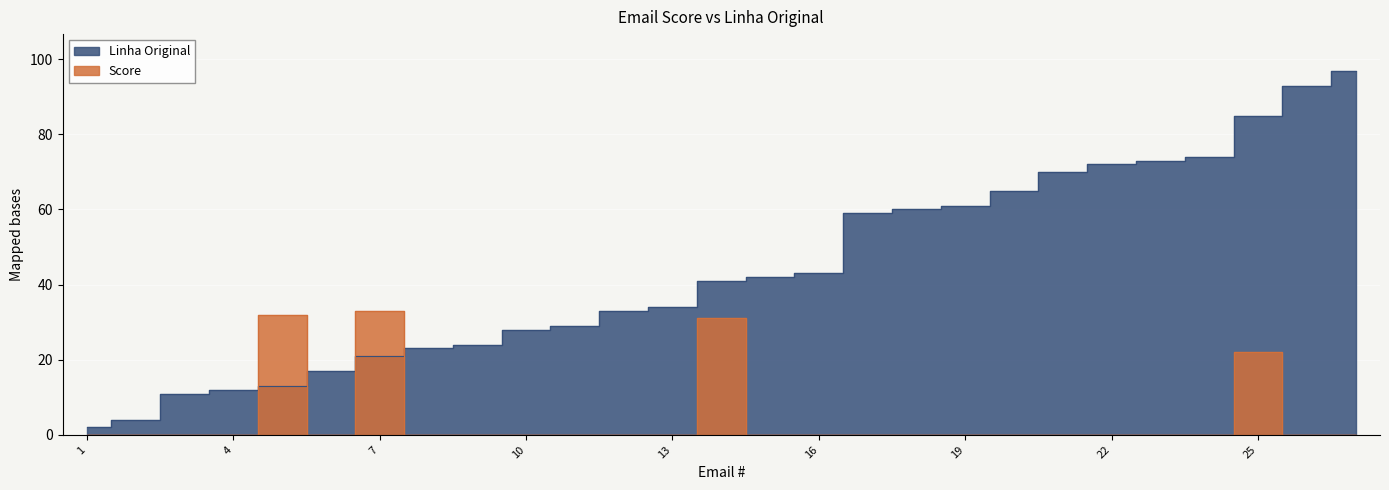

Where is the first local minimum for Score?

6